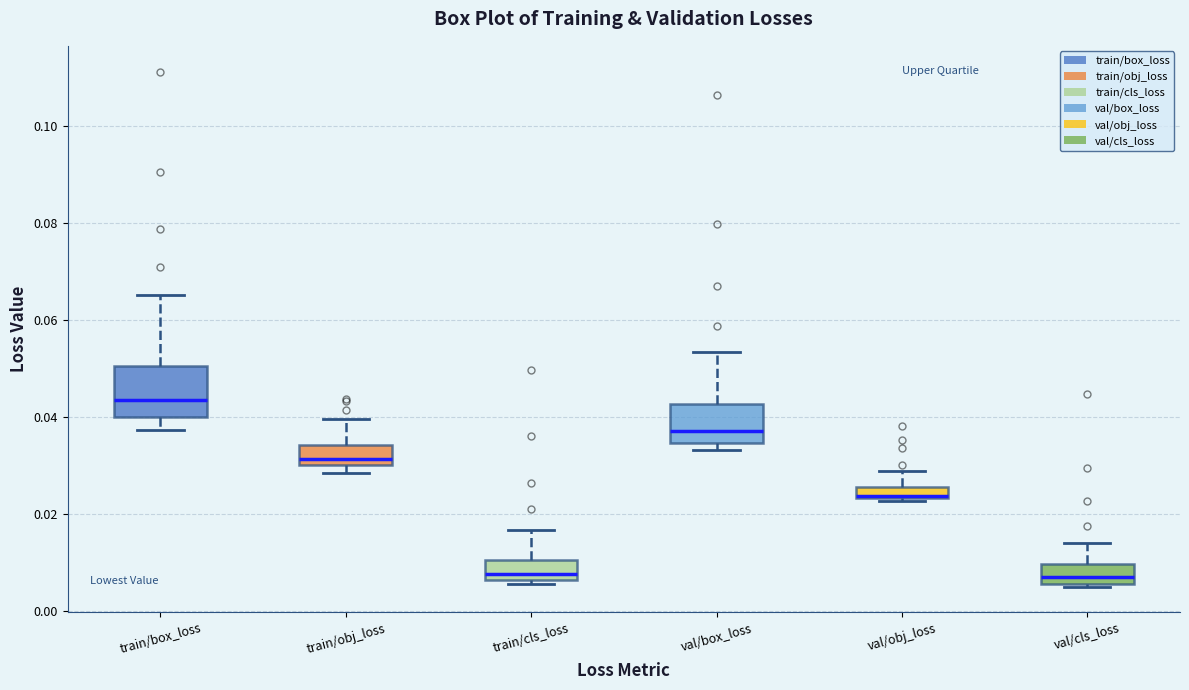

Which box is the tallest, from its lower edge to its upper edge?

train/box_loss